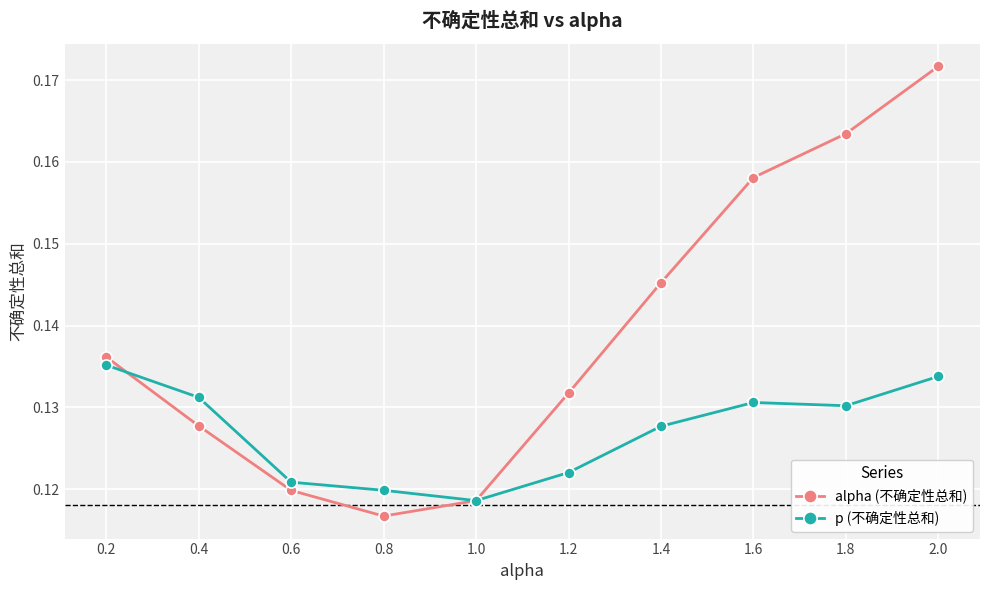

Is it true that p (不确定性总和) equals 0.0 at 0.6?

False